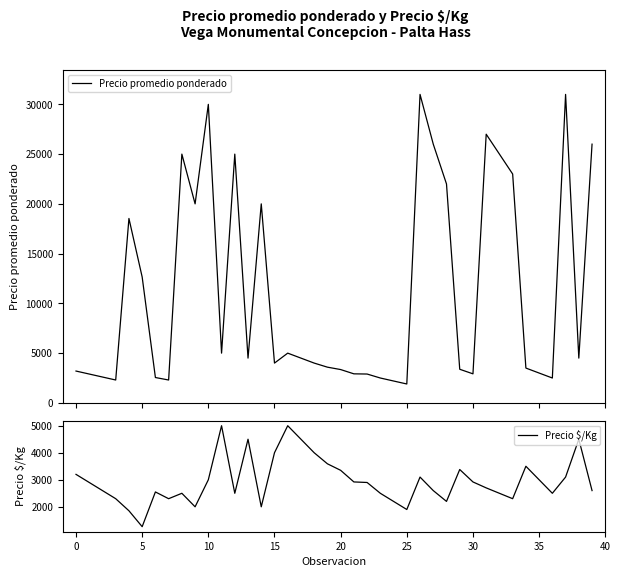

At which category is the sum across all series the highest?

26